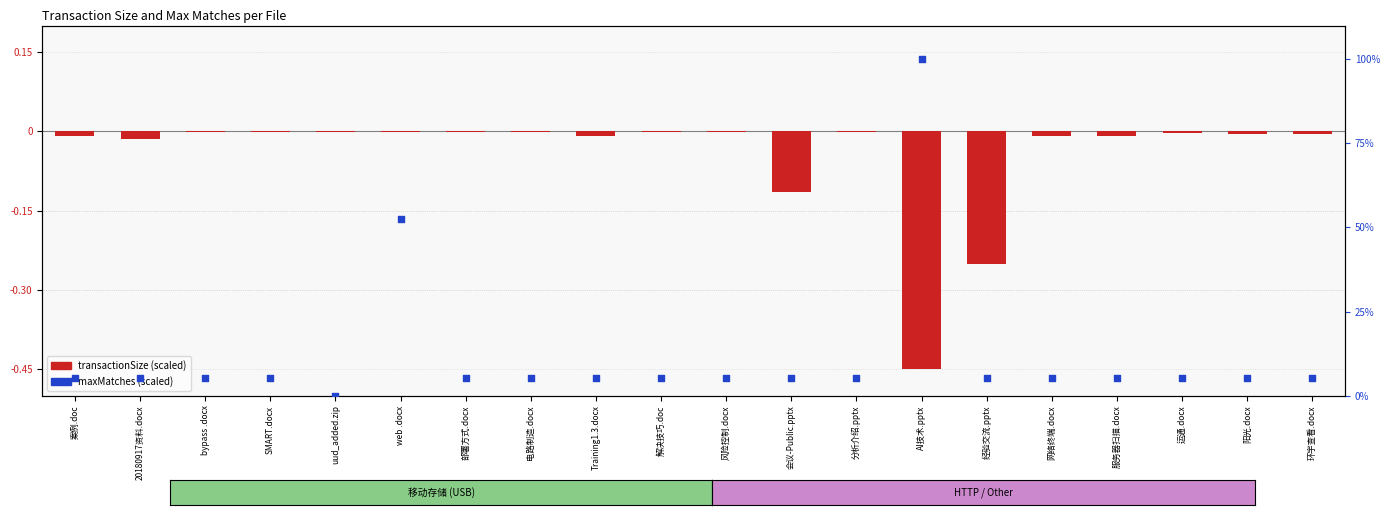

Which series has the largest total across all categories?

maxMatches (scaled)